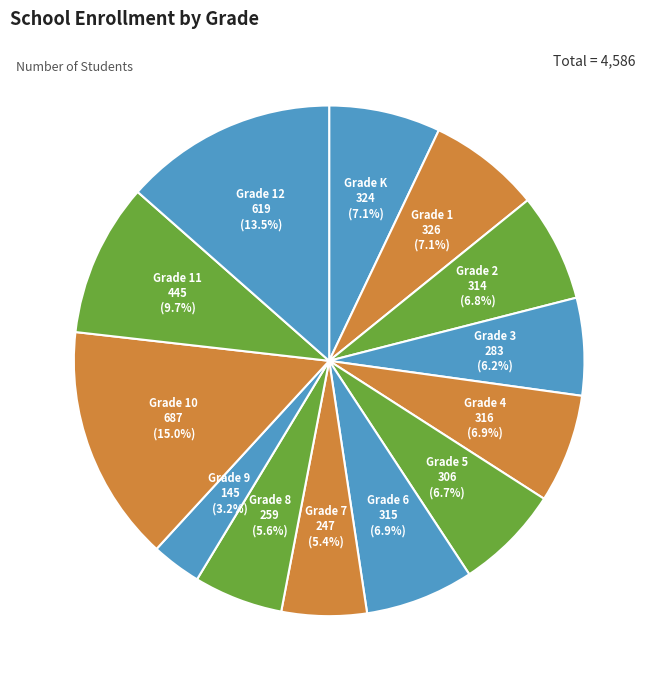

Is it true that Grade 8 is 6% of the pie?

True